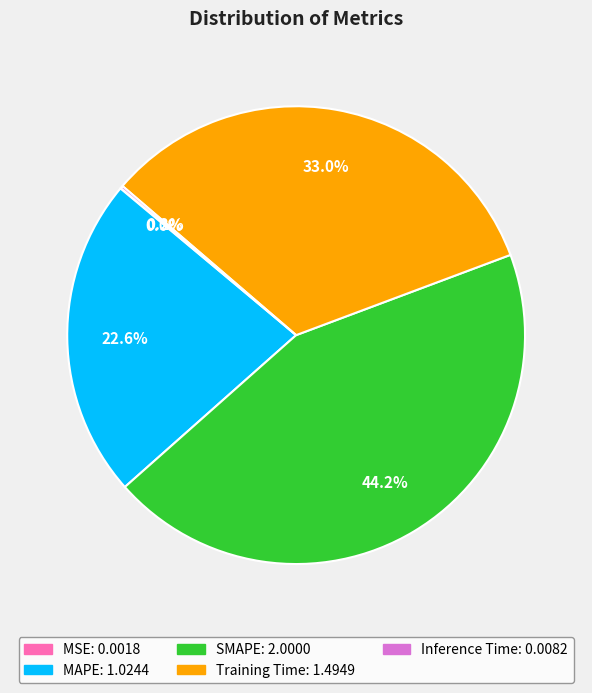

To the nearest percent, what is the difference between the largest and smallest slice percentages?

44%